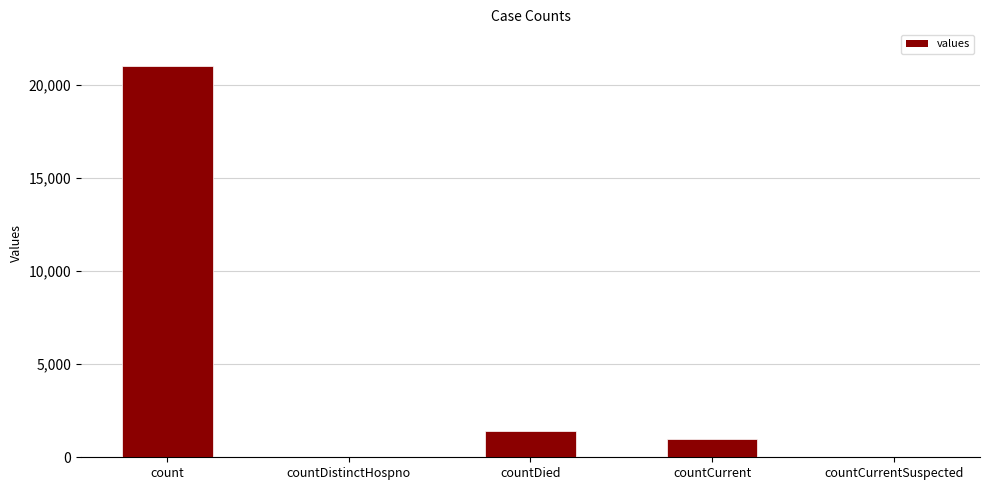

What is the ratio of the value at countDied to the value at countCurrent?

1.4